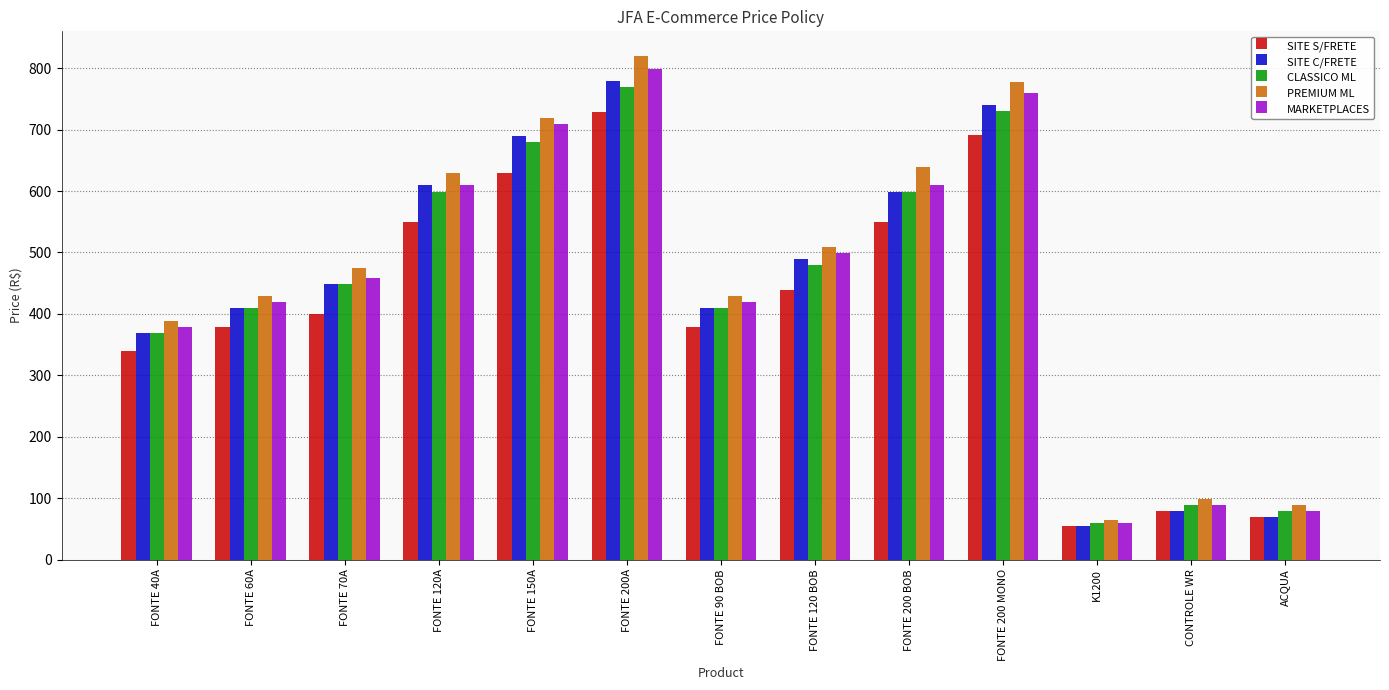

What is the average value of the PREMIUM ML series?

466.7